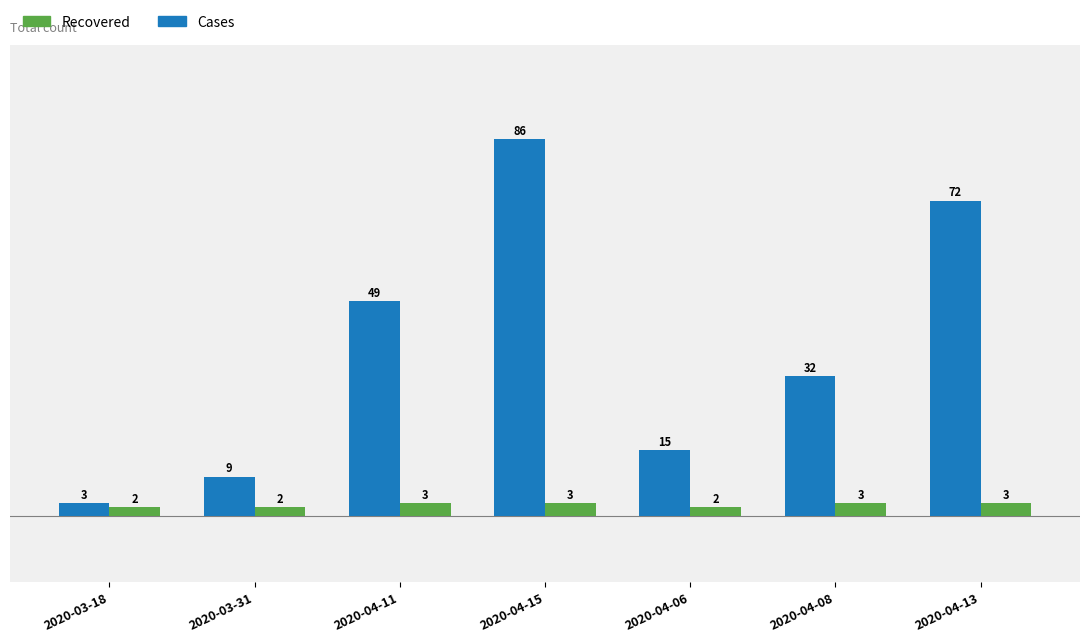

What is the sum of the Recovered values at 2020-03-18 and 2020-04-06?

4